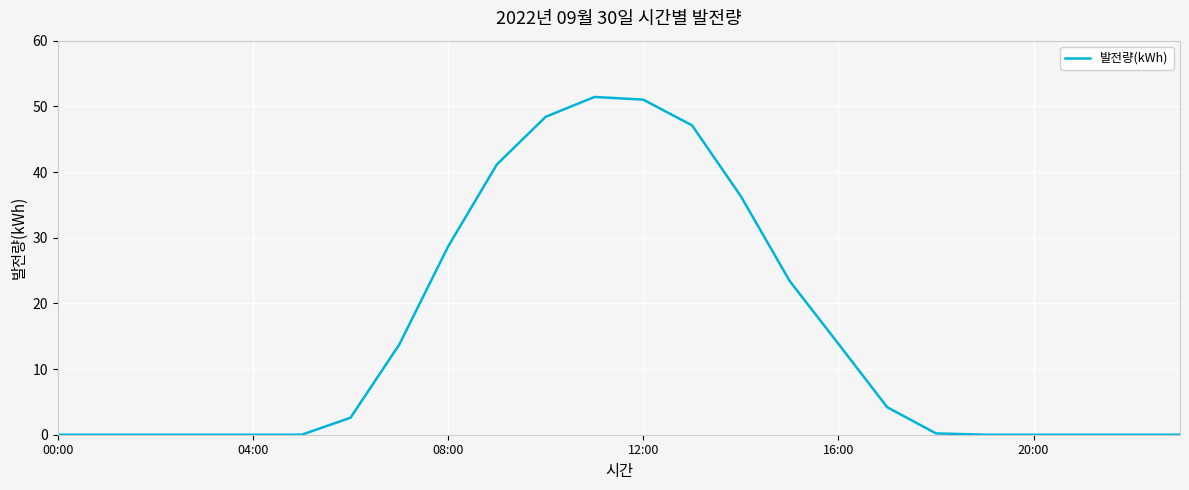

What is the maximum value shown in the chart?

51.4